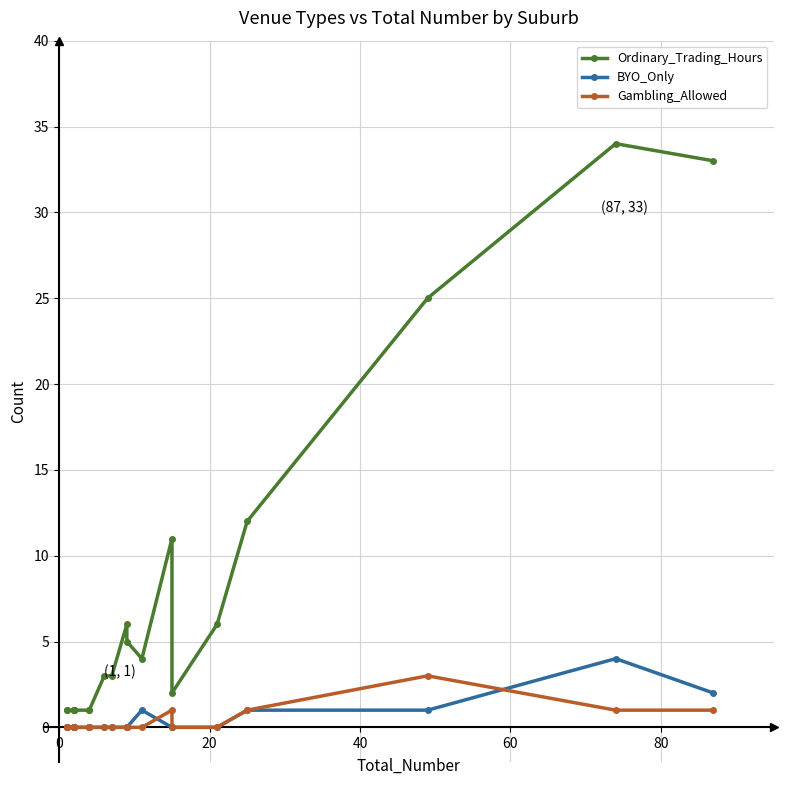

Which series ends up on top after the final intersection of Gambling_Allowed and BYO_Only?

BYO_Only